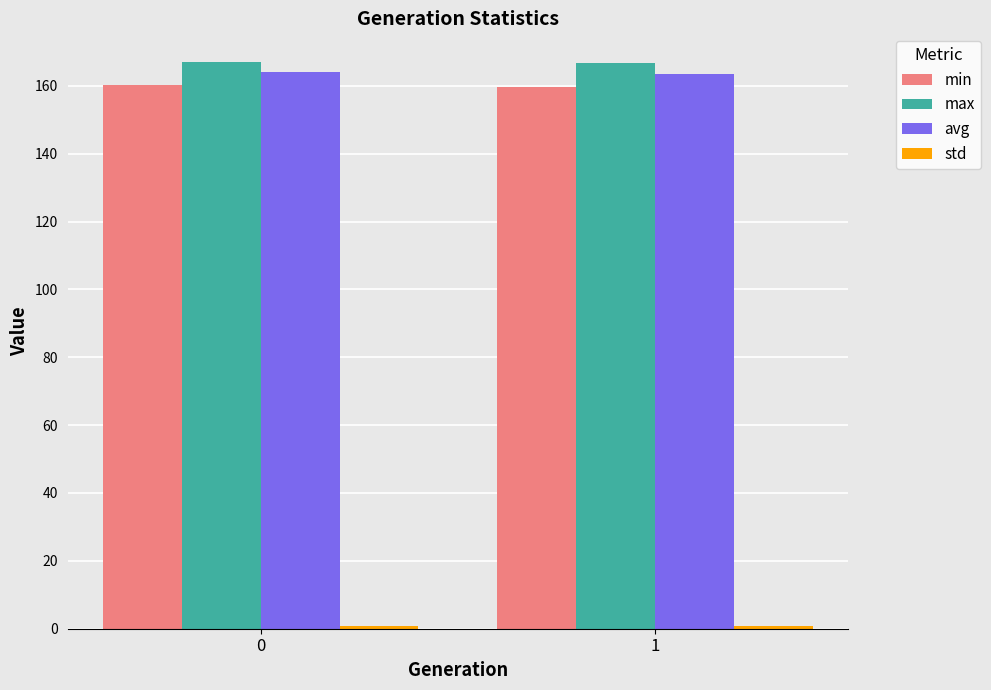

The max series shows 72.0 at 1. True or false?

False